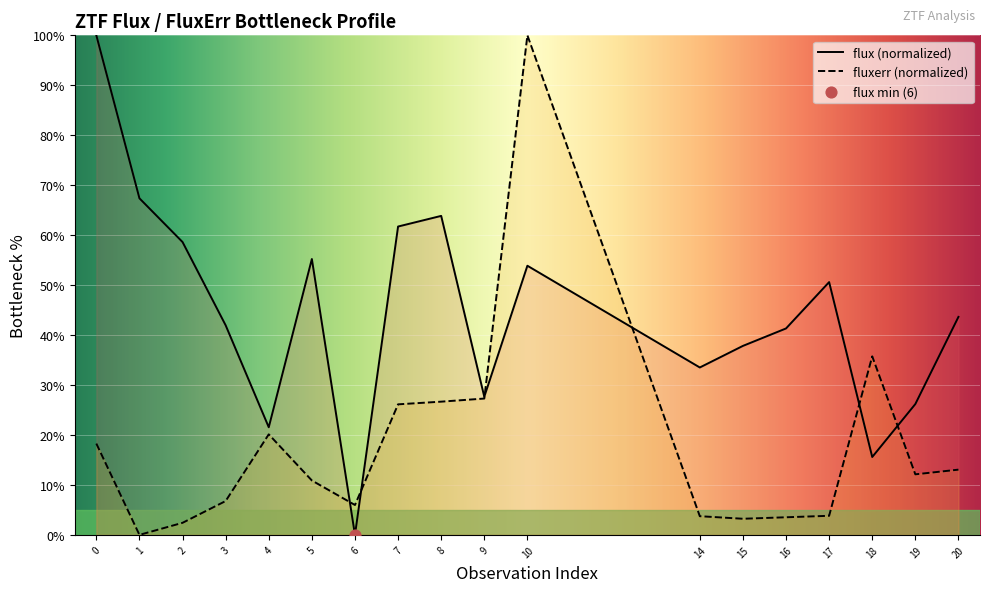

At how many categories does at least one series exceed 7?

17